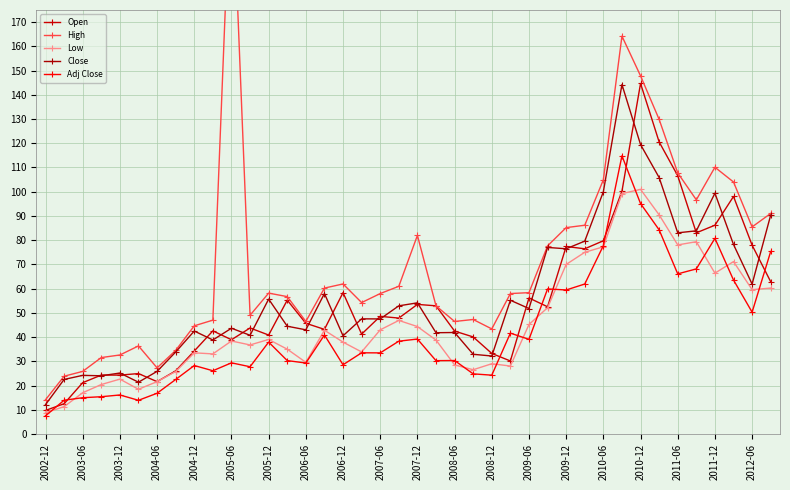

What is the highest value of the High series?

239.4